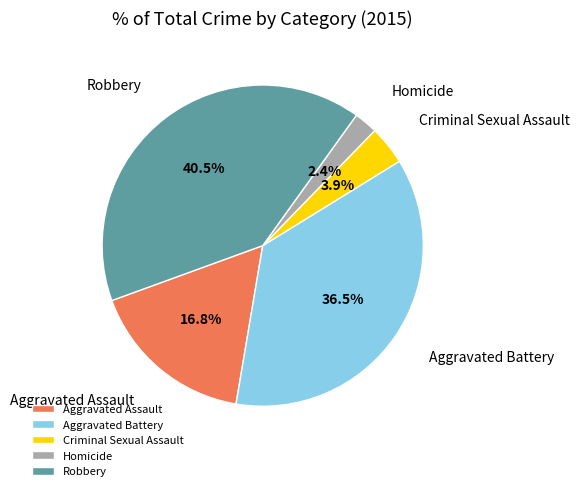

What percentage is the Homicide slice, to the nearest percent?

2%